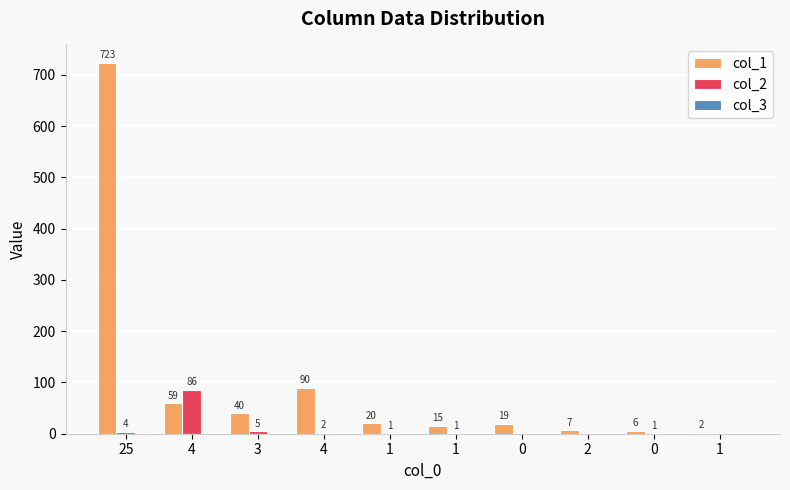

What is the difference between the highest and lowest values at 2?

7